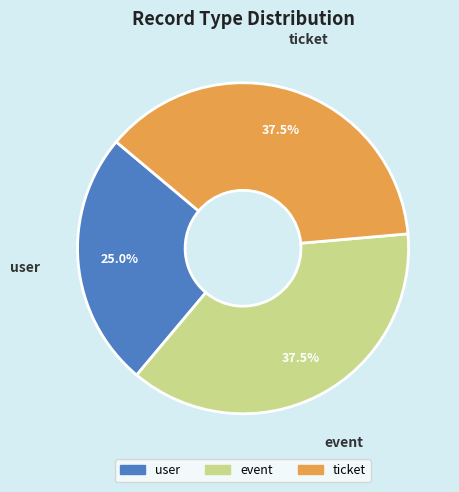

Does any single category account for the majority?

No